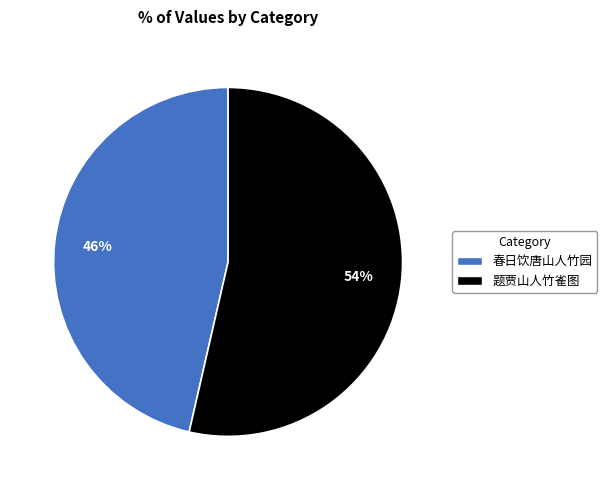

Combined, do 春日饮唐山人竹园 and 题贾山人竹雀图 account for over 50%?

Yes